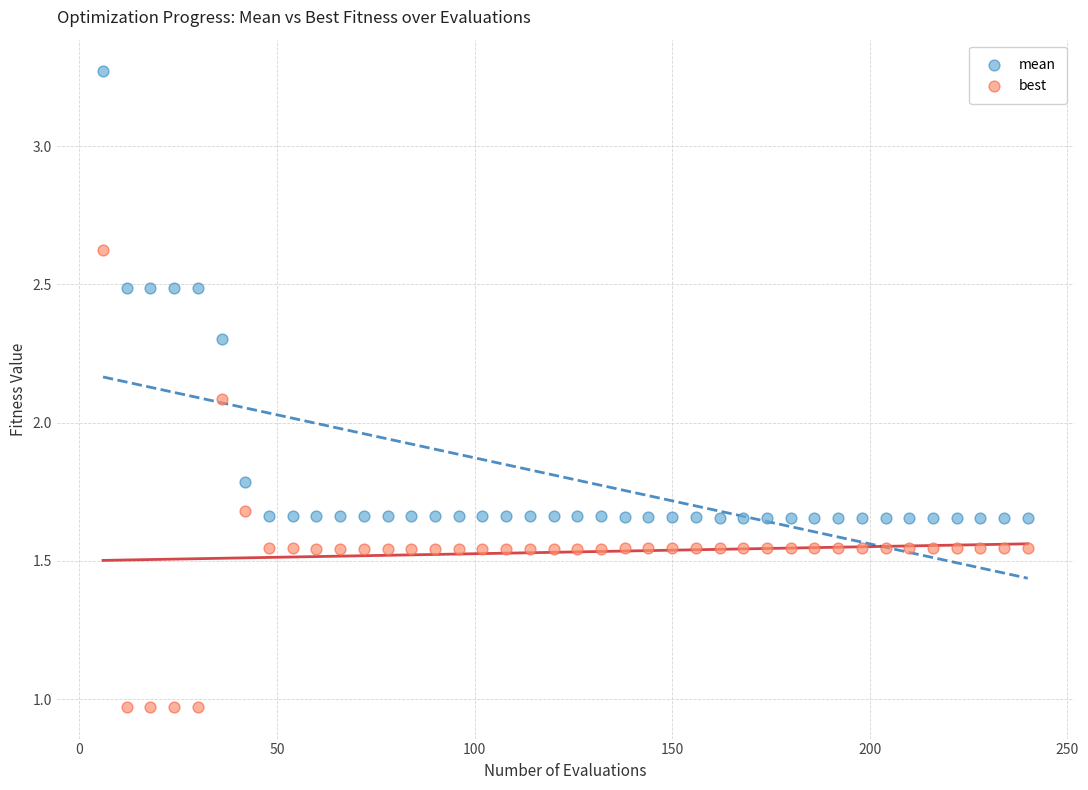

Which series contains the highest Y value?

mean